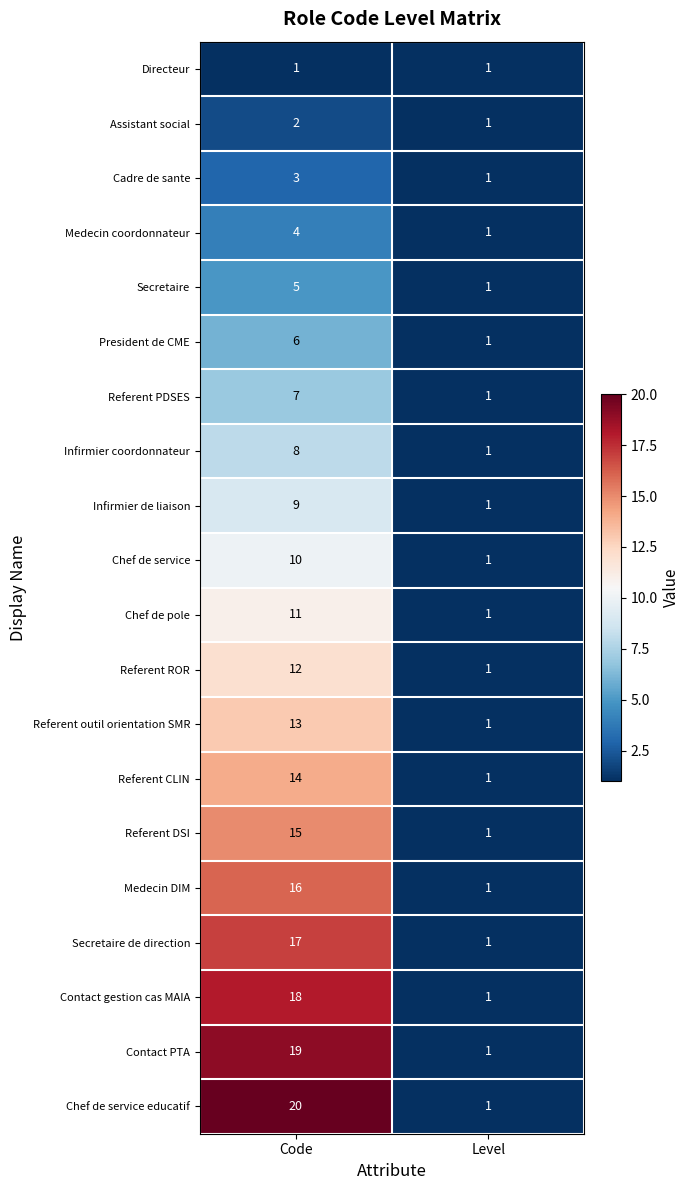

At which label does Chef de pole reach its minimum?

Level